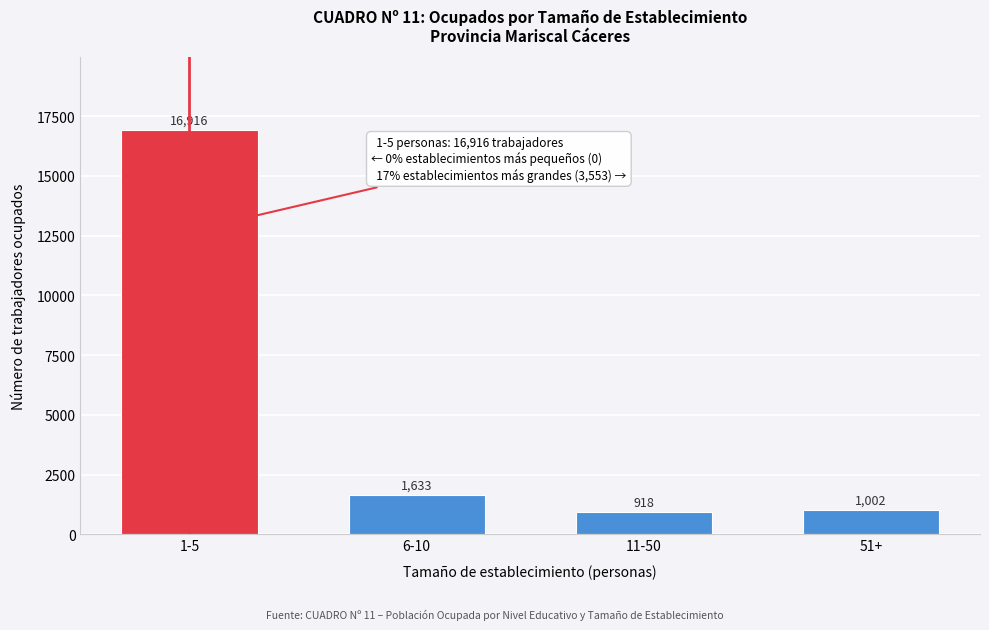

Reading left to right, extract all data points from this chart.

16916	1633	918	1002